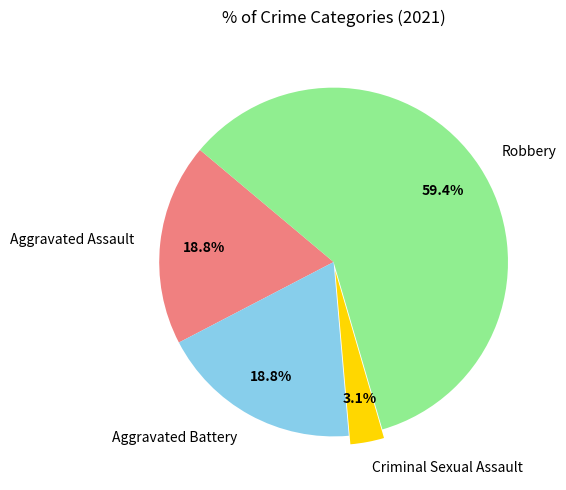

The Aggravated Battery slice represents 19% of the pie. True or false?

True